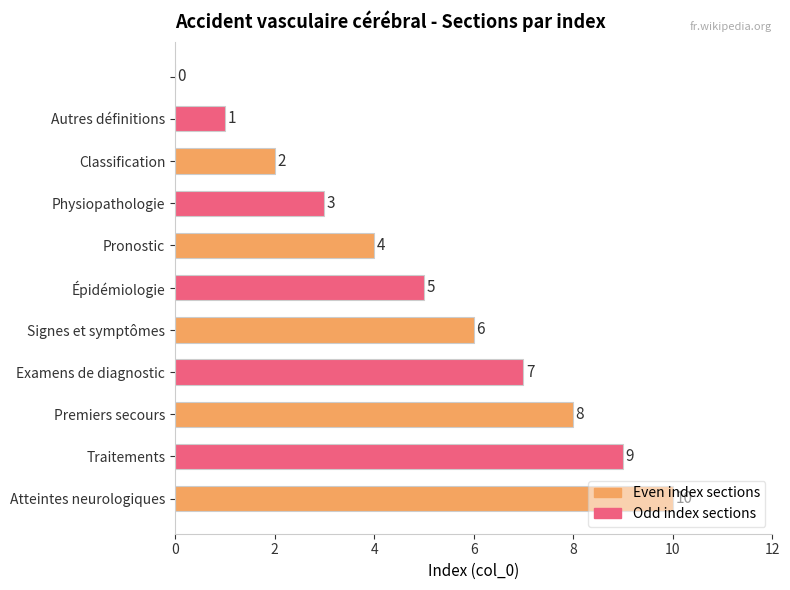

What is the maximum value shown in the chart?

10